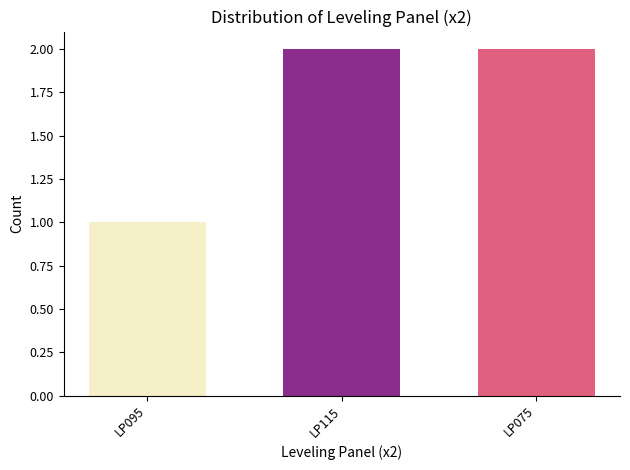

How many series are shown in this chart?

1